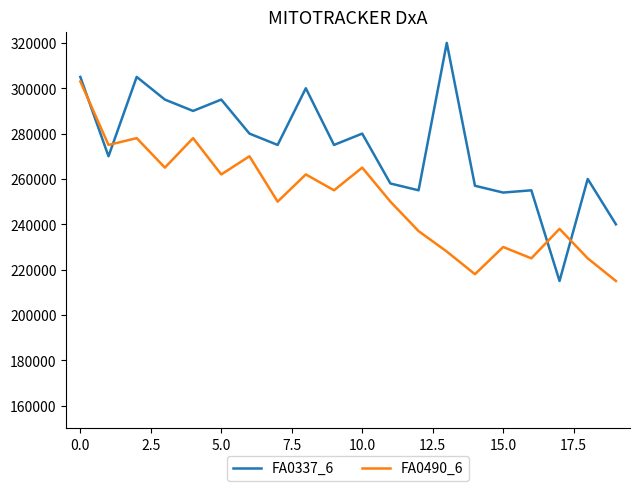

What is the maximum value for FA0337_6?

320000